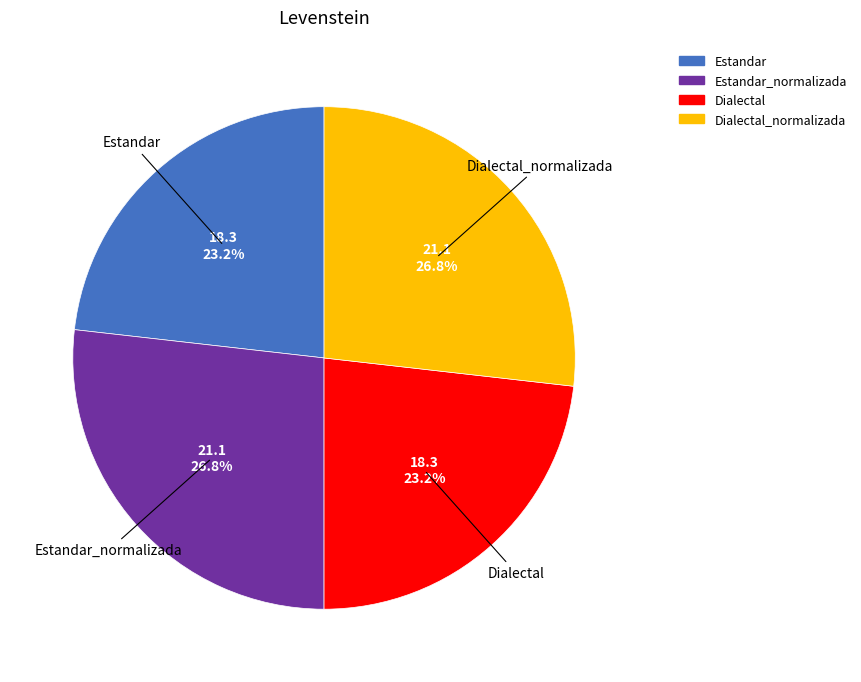

Does any single category account for the majority?

No